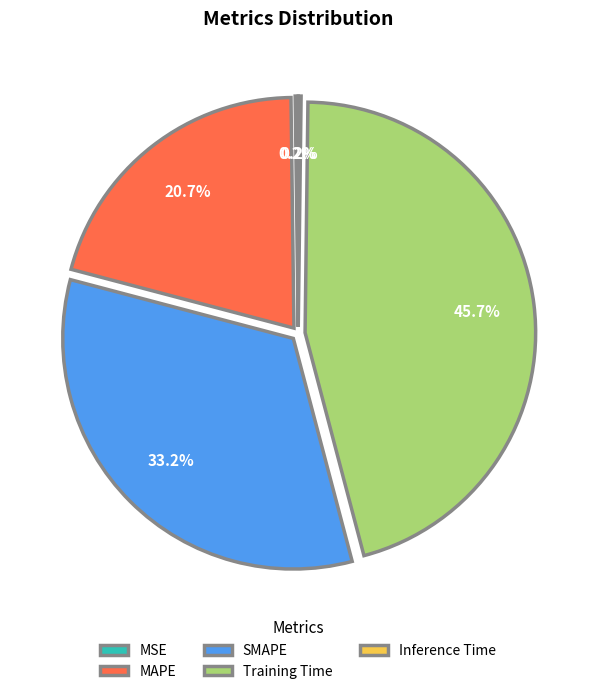

To the nearest percent, what is the average slice percentage?

20%